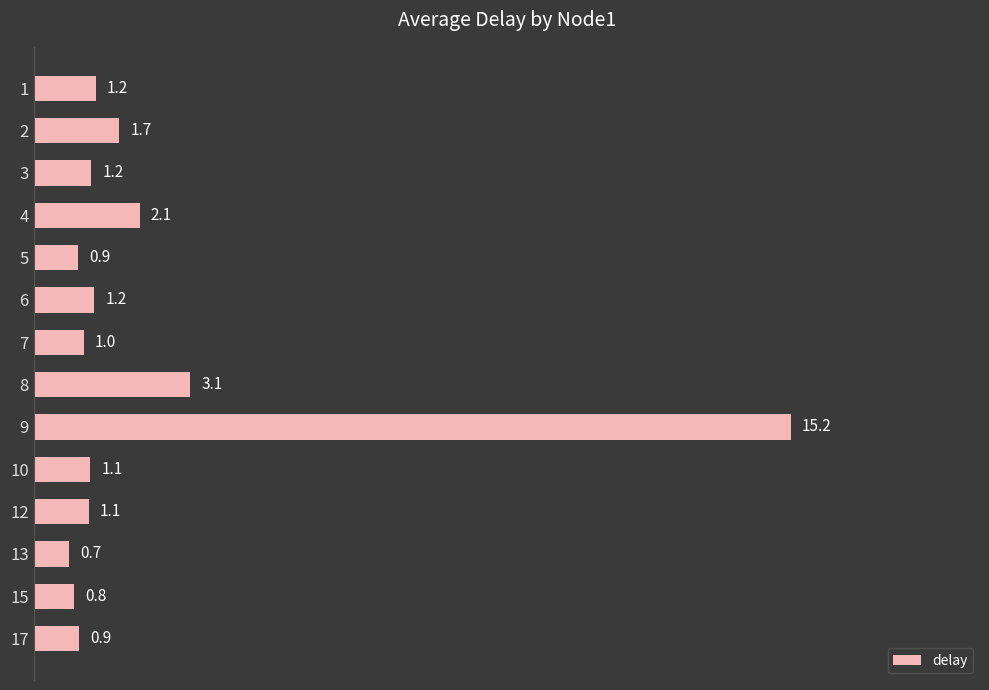

What is the difference between the maximum and second lowest values?

14.4